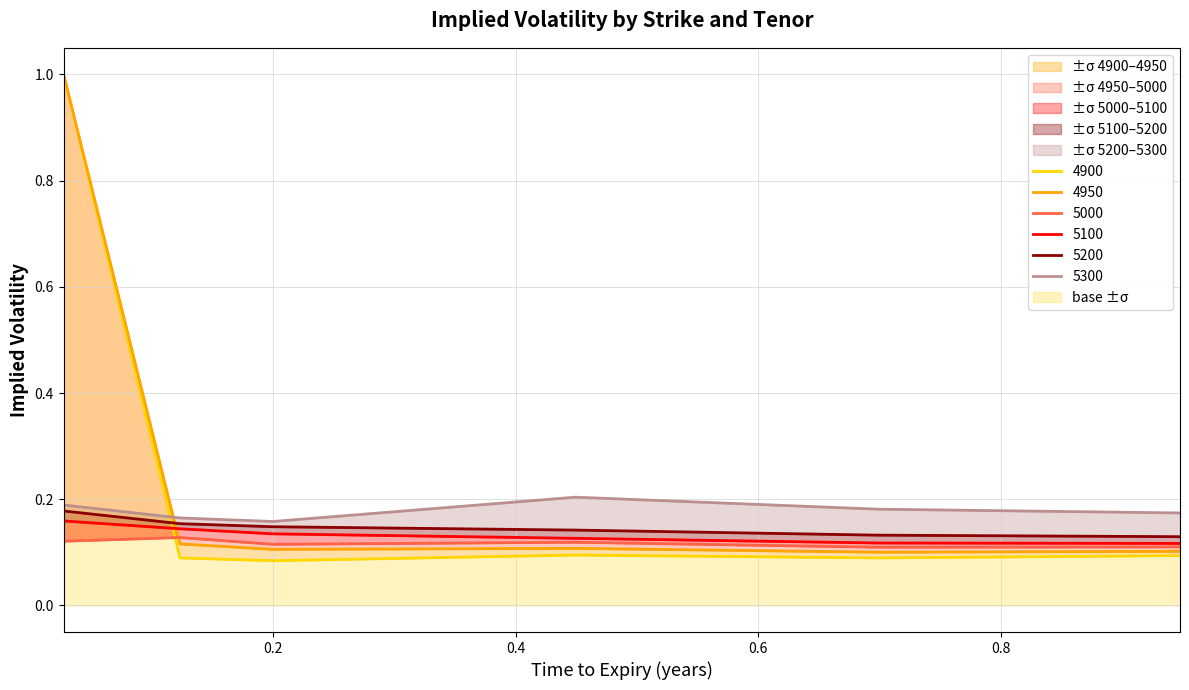

Rank the series by their maximum value, from lowest to highest.

5000, 5100, 5200, 5300, 4900, 4950